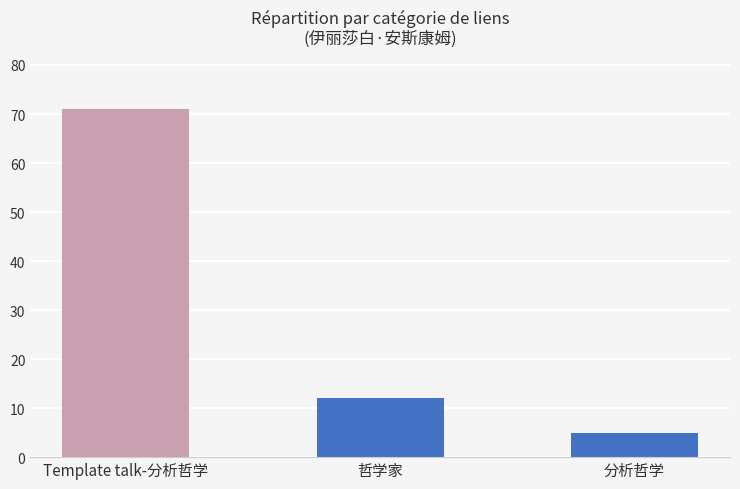

What is the difference between the maximum and minimum values?

66